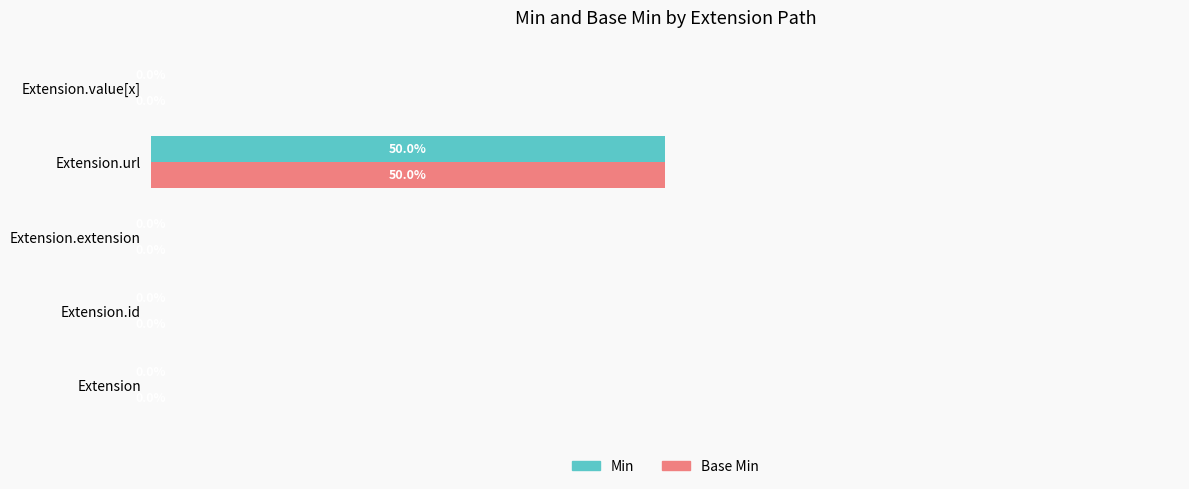

At which category is the sum across all series the highest?

Extension.url